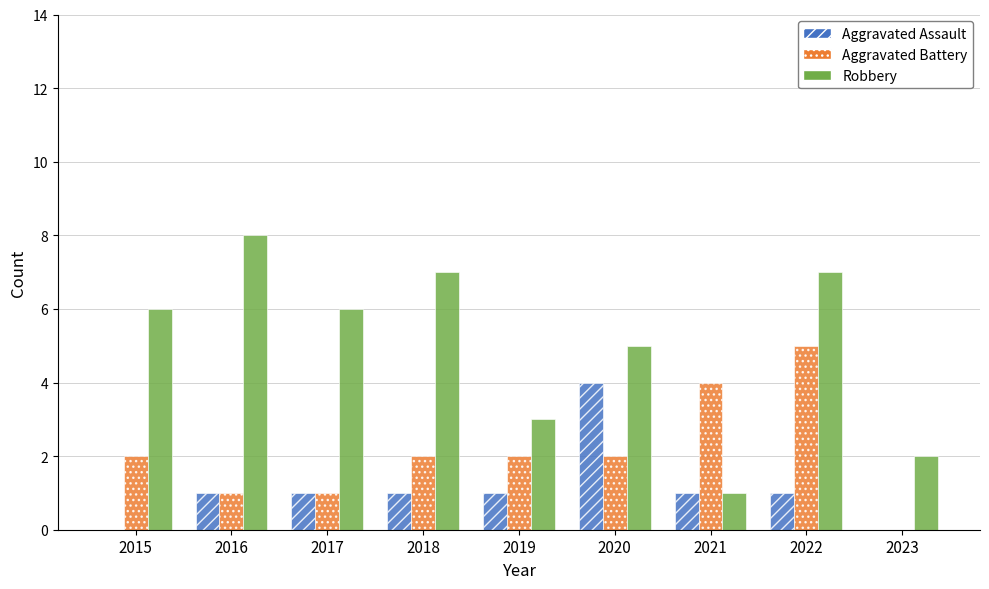

Reading left to right, transcribe all the data shown in this chart.

Aggravated Assault: 2015=0	2016=1	2017=1	2018=1	2019=1	2020=4	2021=1	2022=1	2023=0
Aggravated Battery: 2015=2	2016=1	2017=1	2018=2	2019=2	2020=2	2021=4	2022=5	2023=0
Robbery: 2015=6	2016=8	2017=6	2018=7	2019=3	2020=5	2021=1	2022=7	2023=2